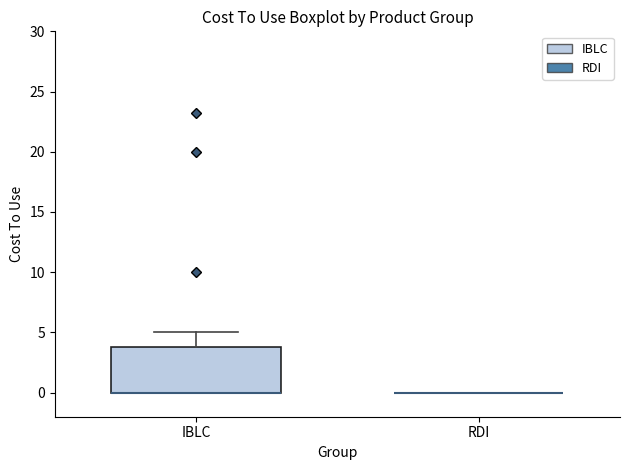

Where is the lower edge of the box for IBLC on the y-axis? The values are not printed on the chart, so give them approximately, as read against the axis.

0